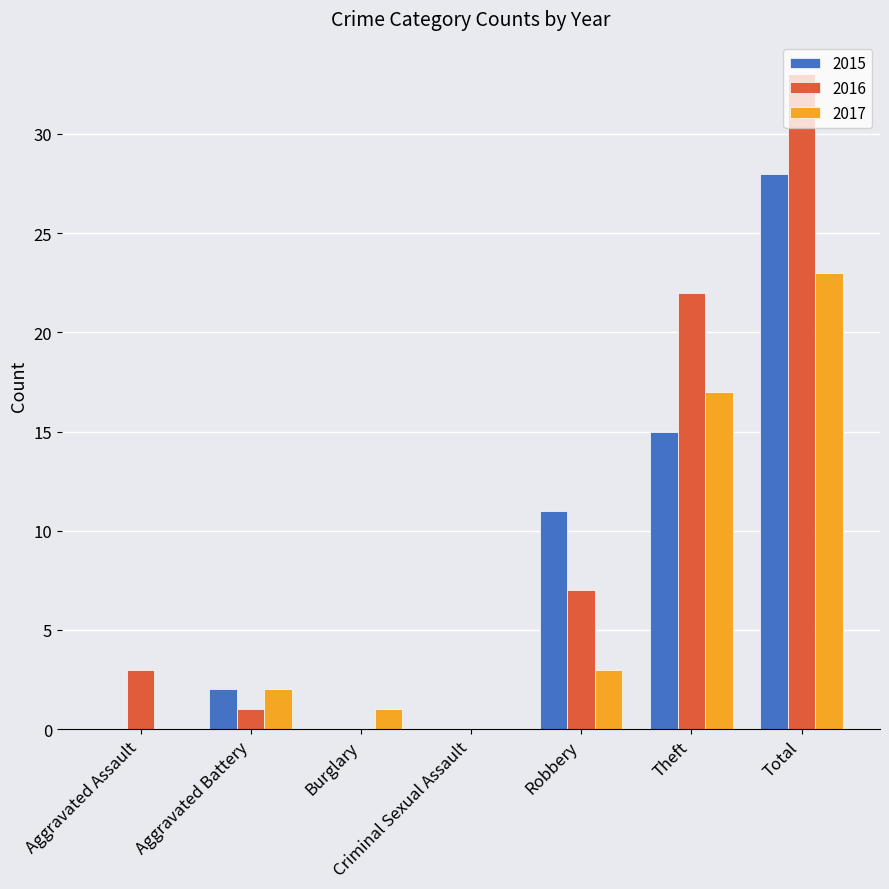

The 2015 series shows -12 at Burglary. True or false?

False